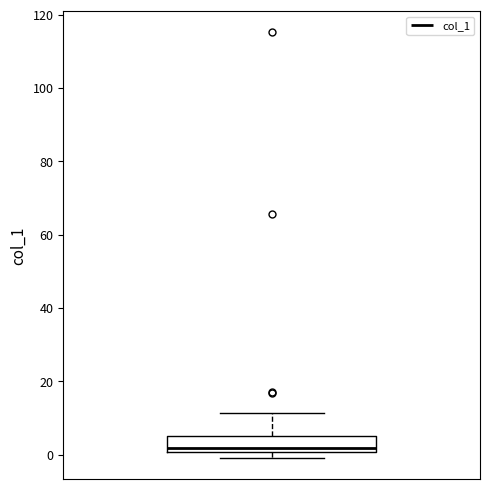

Read this box plot against the y-axis: the position of the median line, the range covered by the box, and the ends of both whiskers. The values are not printed on the chart, so give them approximately, as read against the axis.

median 2, box 0 to 6, whiskers 0 (just below the box's lower edge) to 12